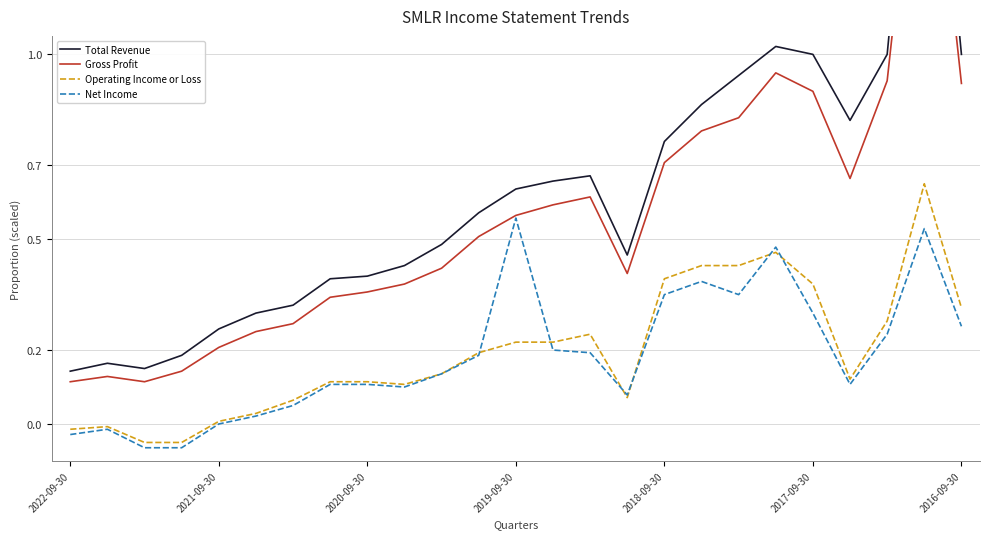

Is it true that Operating Income or Loss equals 0.1 at 9?

True